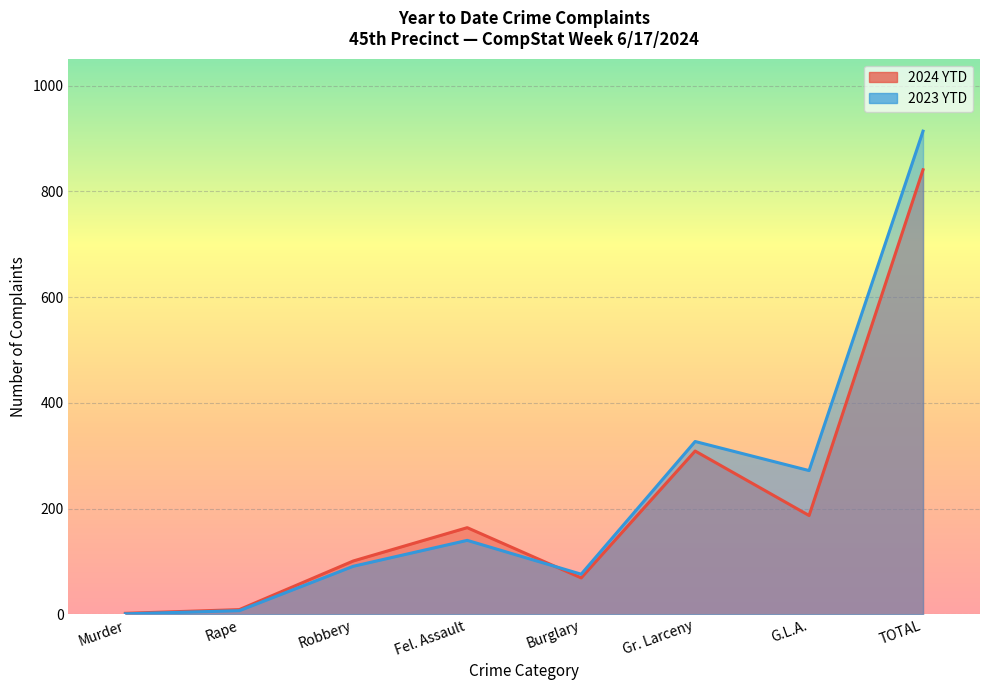

What is the value of the 2023 YTD point at the 6th from the left?

327